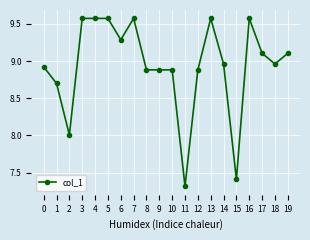

Is it true that the value at 2 is 8.0?

True